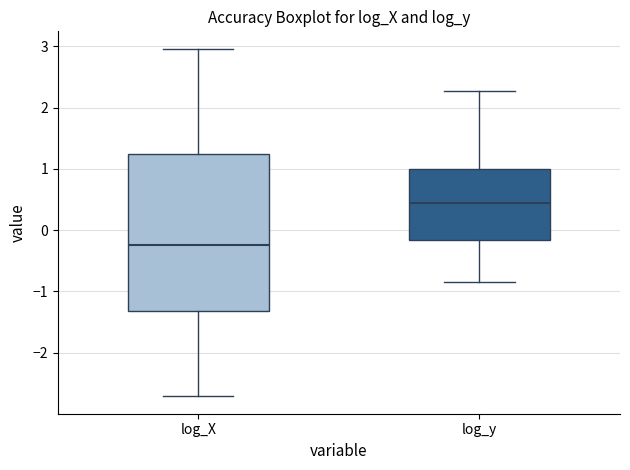

Which box is the tallest, from its lower edge to its upper edge?

log_X